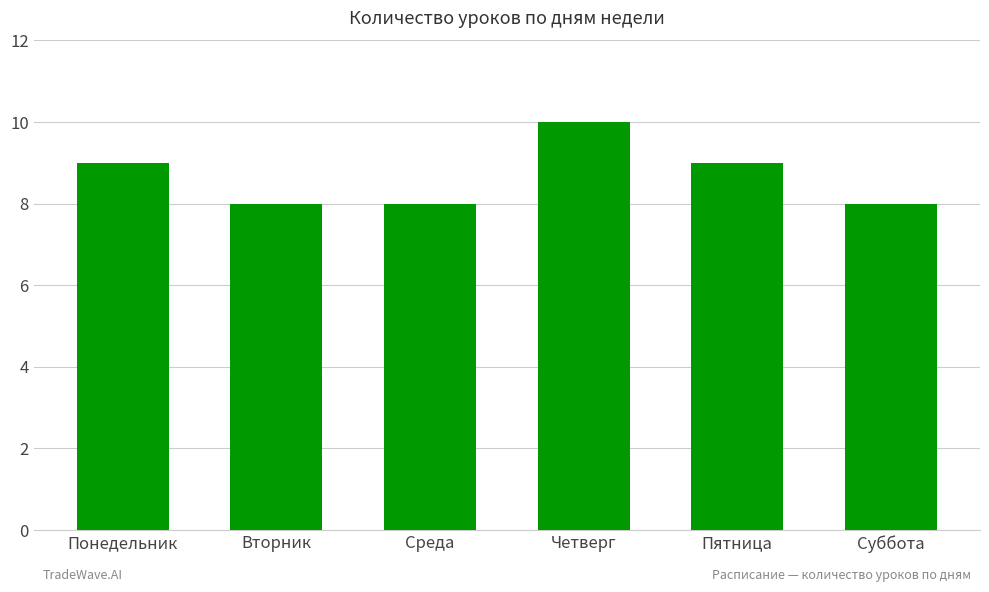

What is the label of the 4th bar from the left?

Четверг